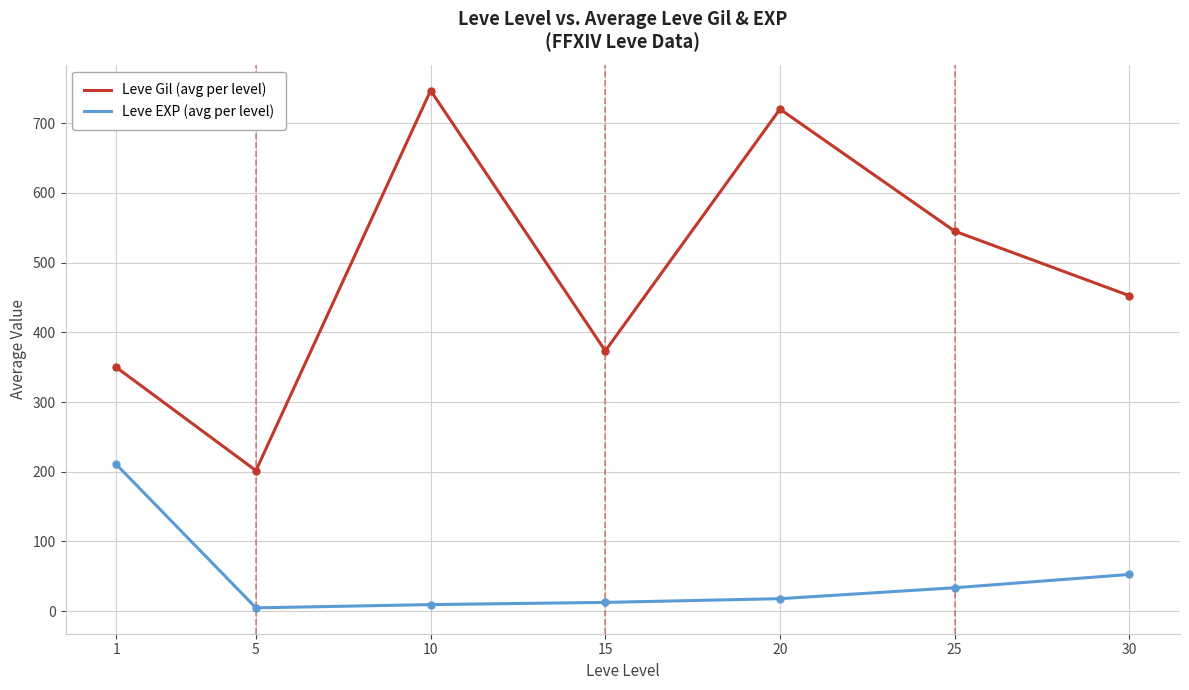

Between 10 and 15, which series saw the biggest shift?

Leve Gil (avg per level)